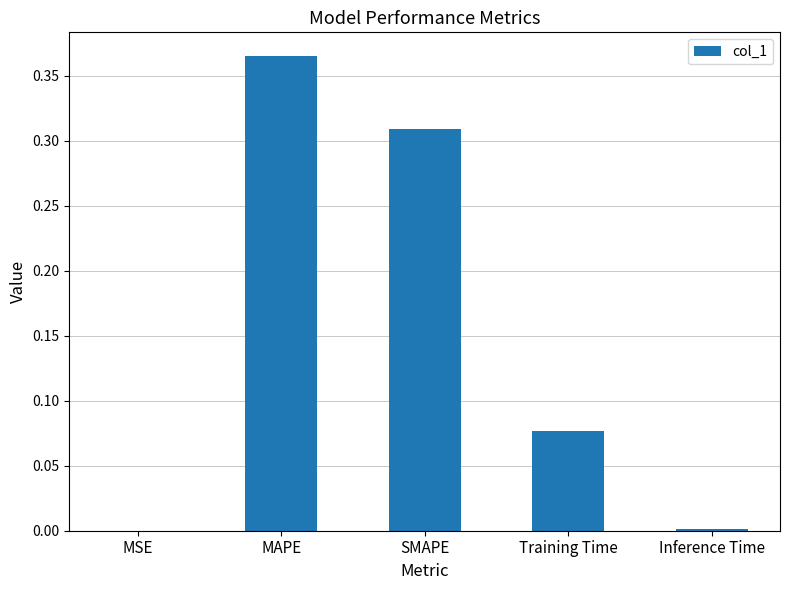

What is the sum of all values?

0.8